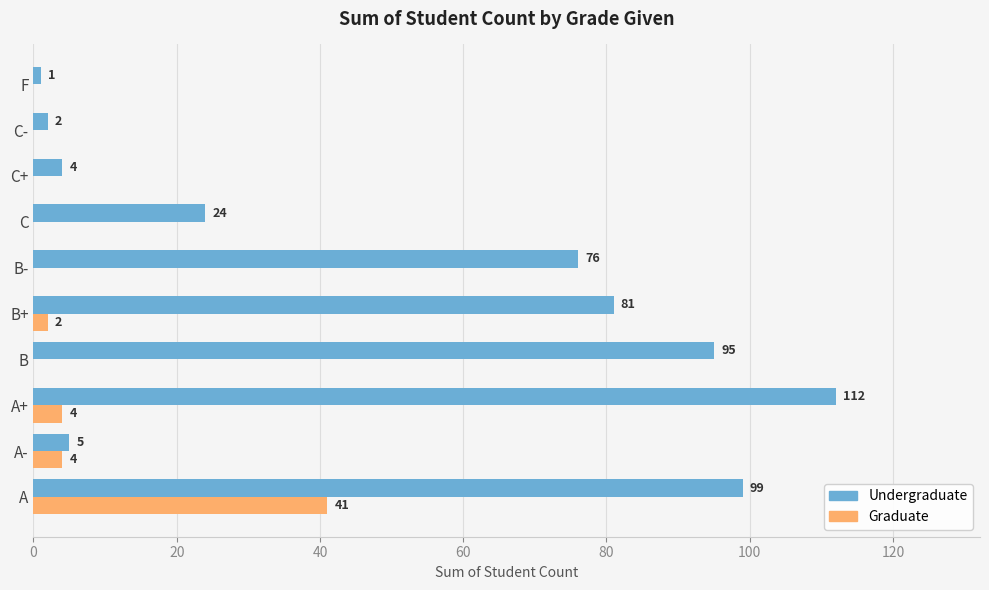

At which category is the sum across all series the highest?

A